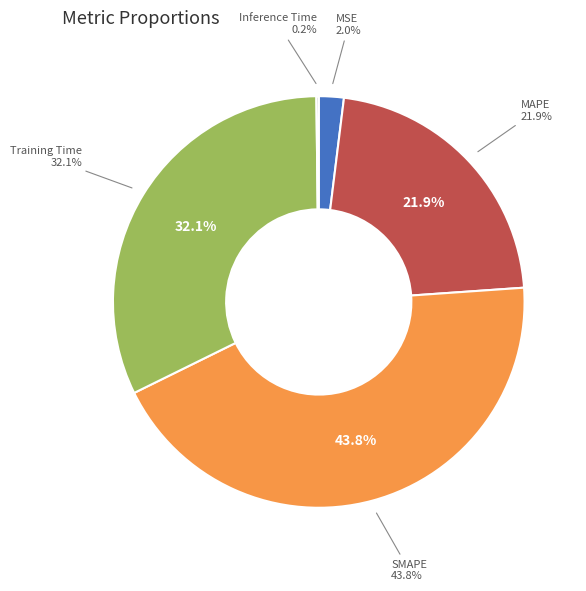

Which has a higher value, Inference Time or SMAPE?

SMAPE